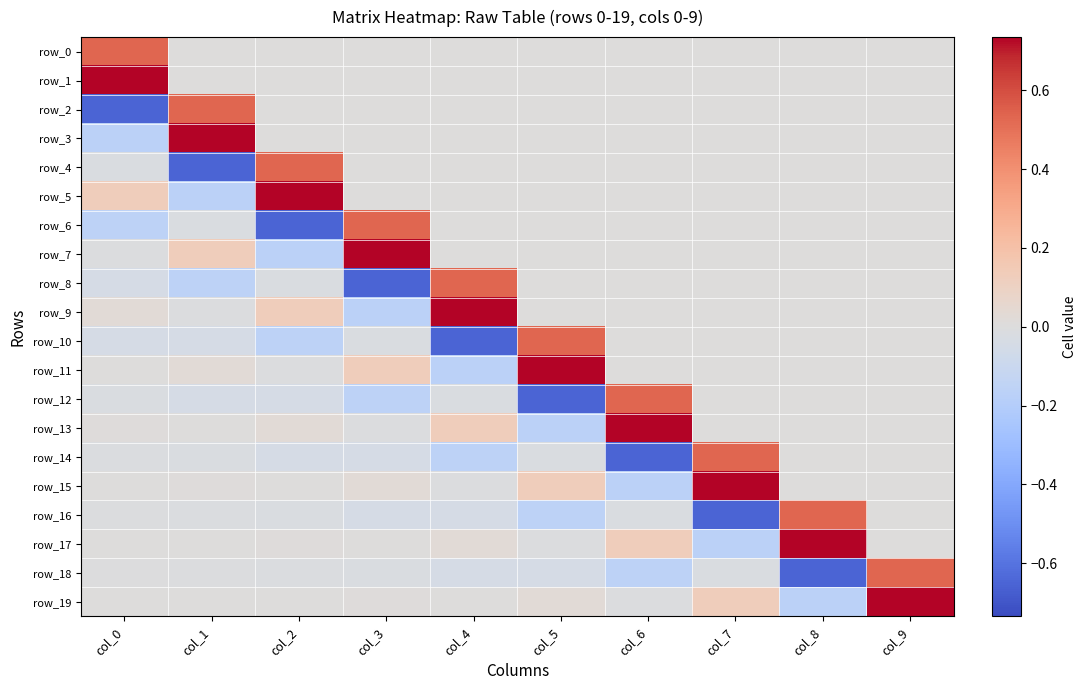

At which label does row_11 reach its minimum?

col_4